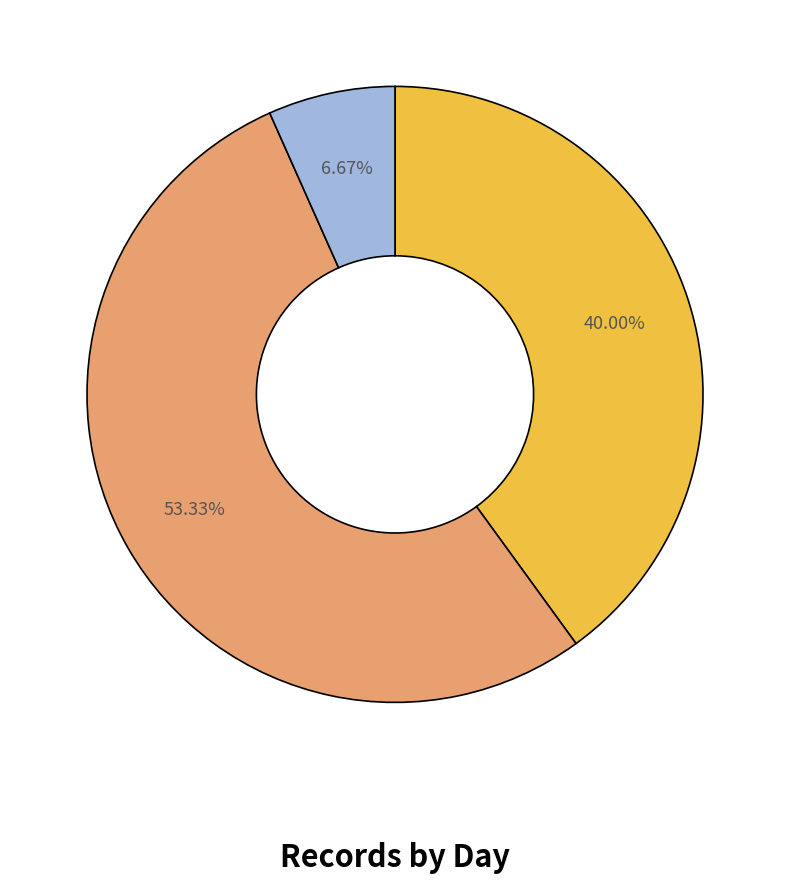

Does any single category account for the majority?

Yes